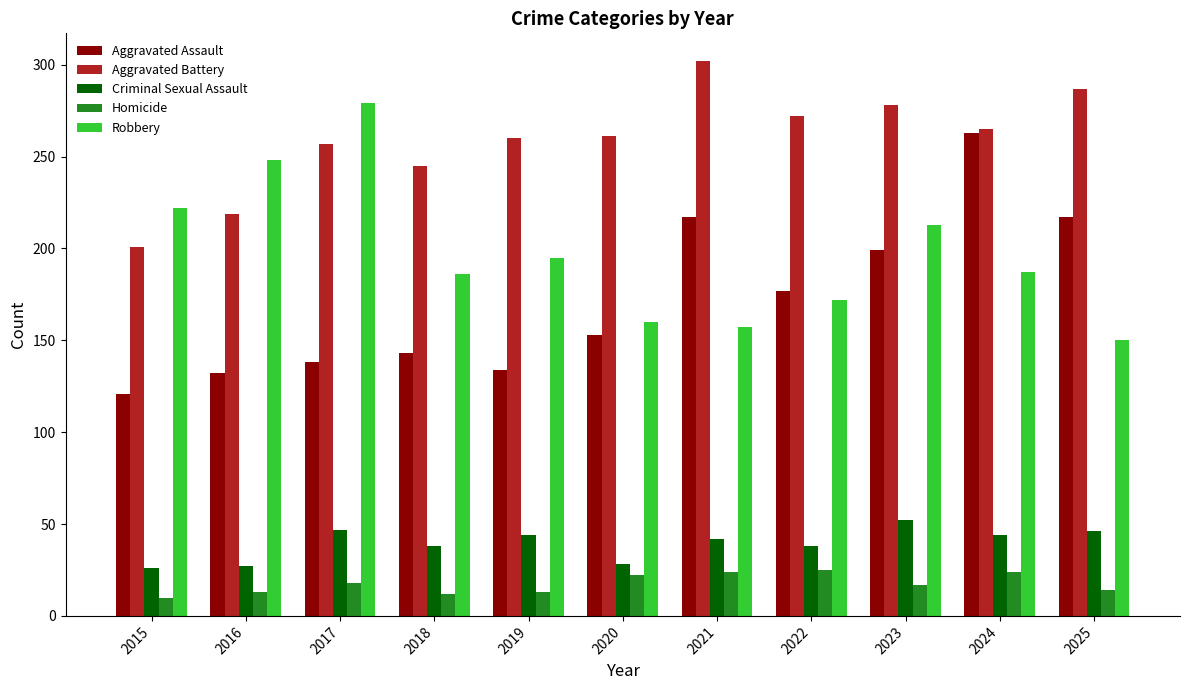

What is the spread (max minus min) of values at 2020?

239